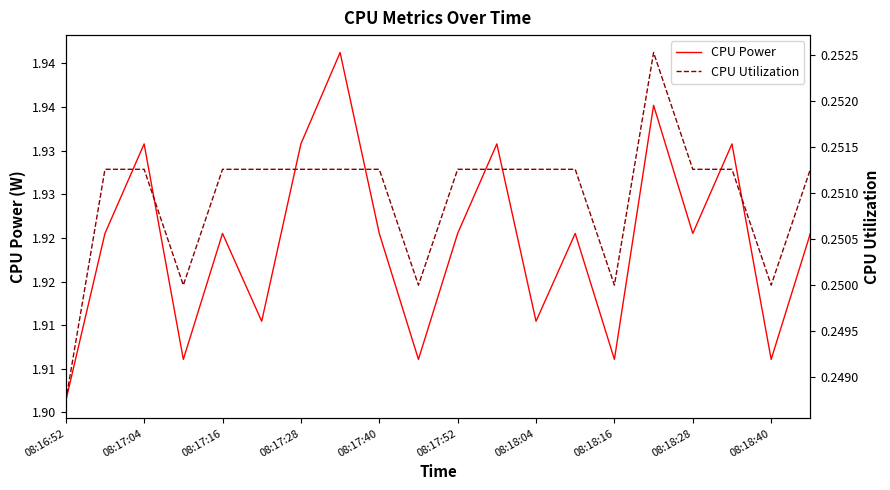

What is the value of the CPU Utilization point at the 14th from the left?

0.3